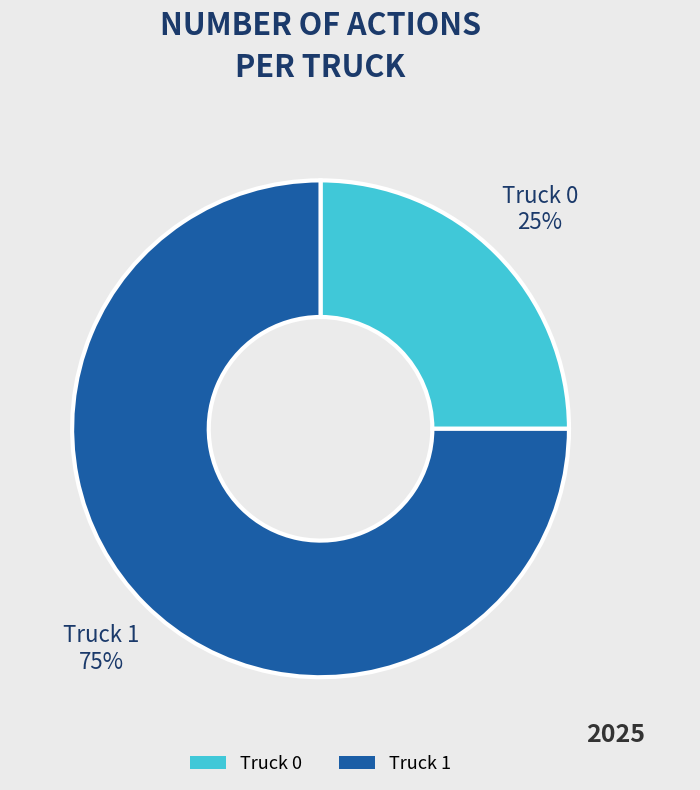

To the nearest percent, what is the combined percentage of Truck 0 and Truck 1?

100%